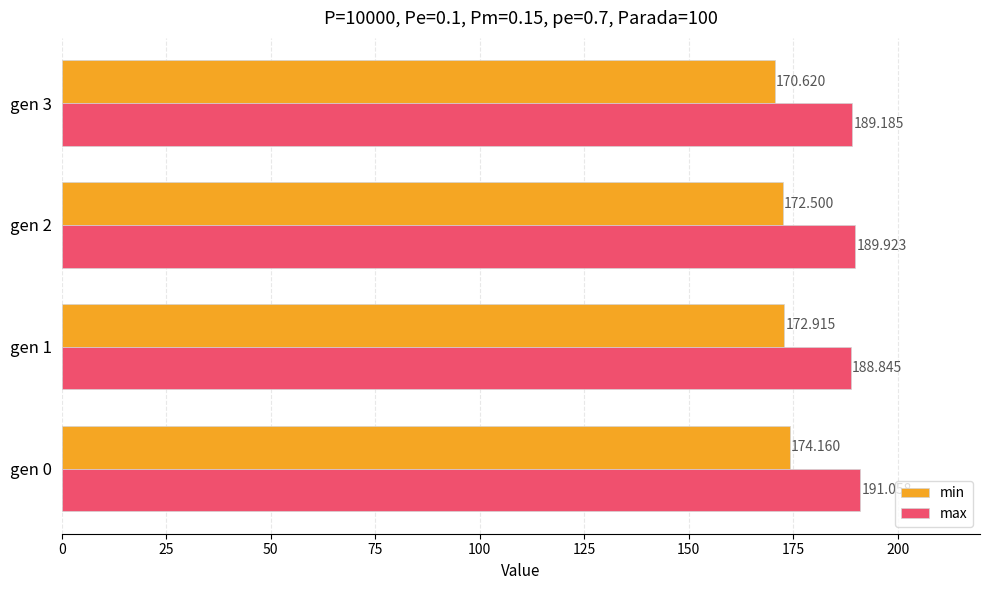

What is the sum of all min values?

690.2